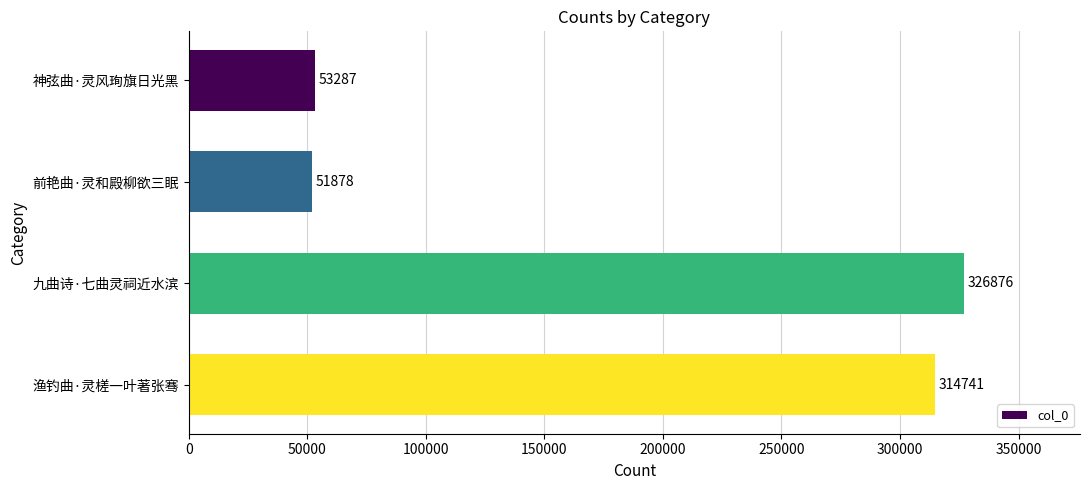

Does the chart contain any negative values?

No